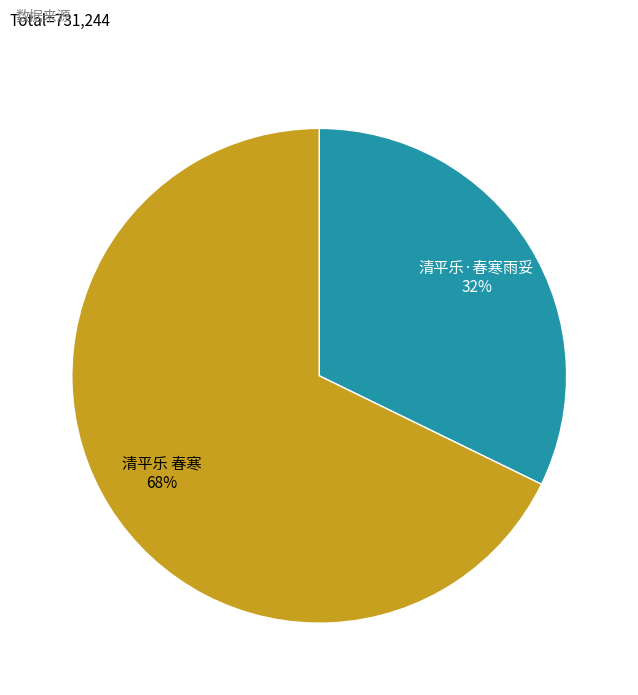

Is there any slice that represents more than half of the pie?

Yes